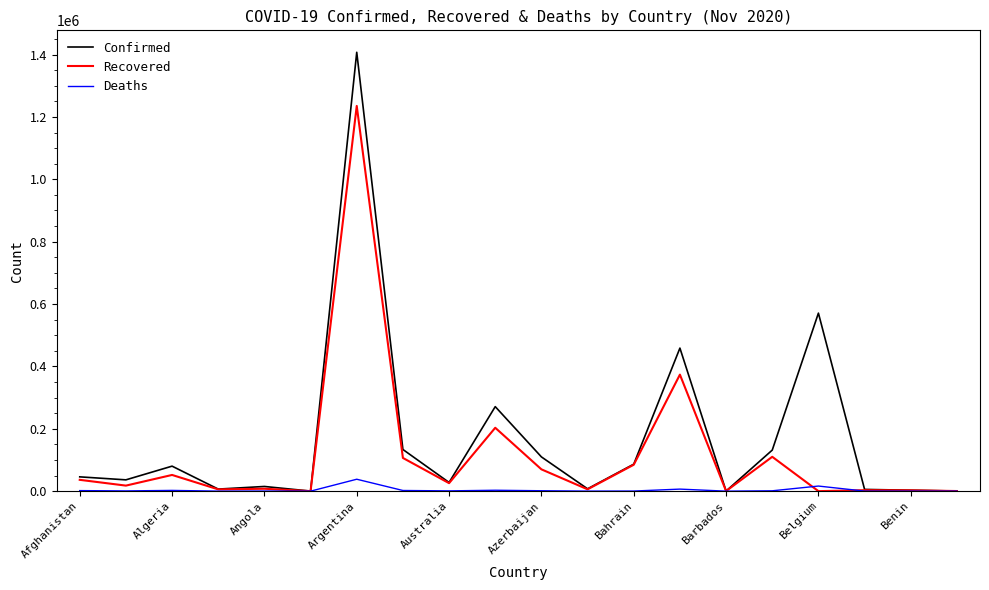

What is the maximum value shown in the chart?

1407277